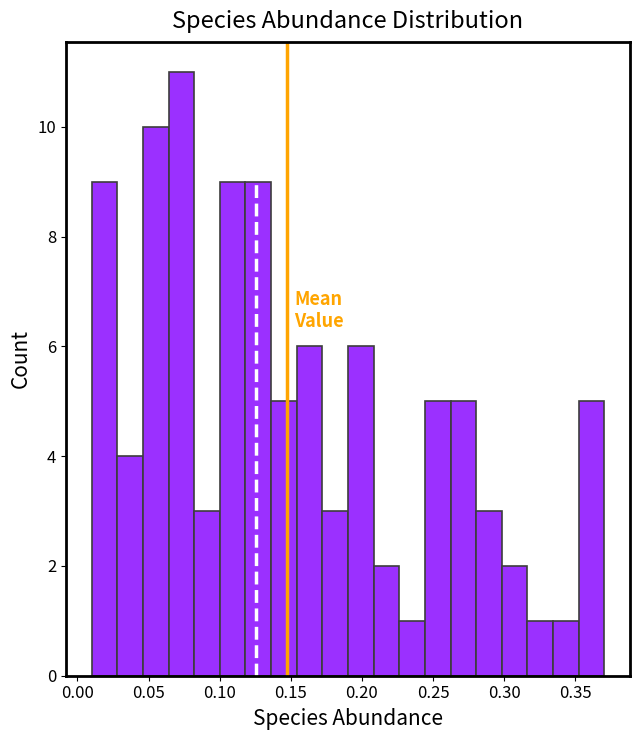

Around what value on the x-axis is the tallest bar? Give the approximate position of its centre, as read against the axis.

0.075